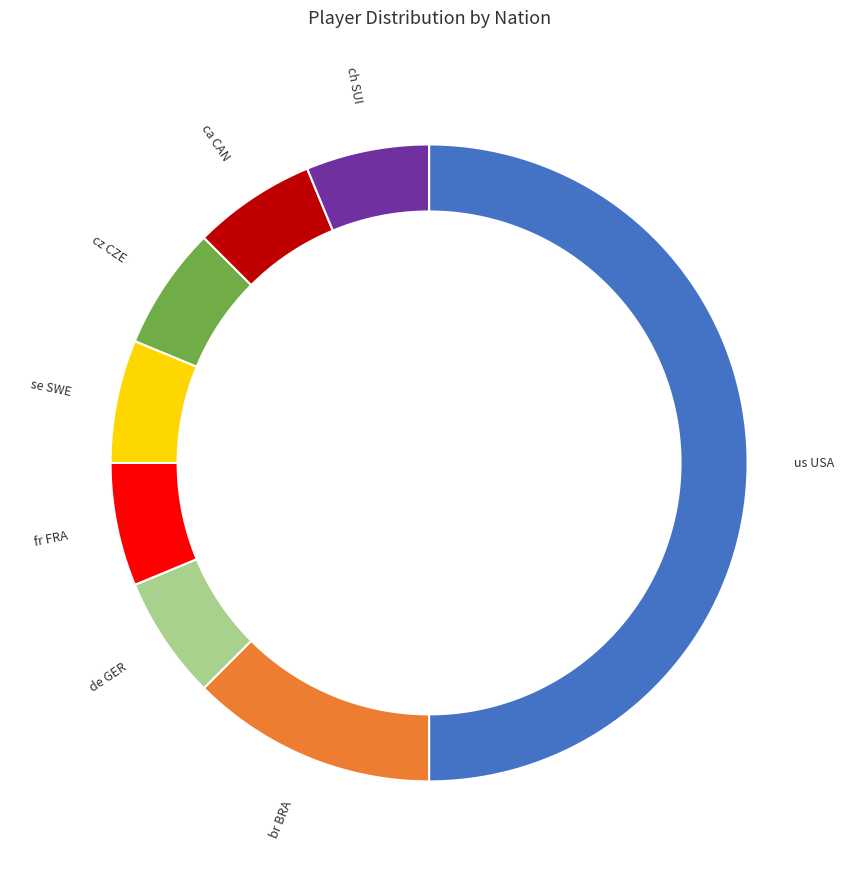

Count the number of slices in the pie.

8